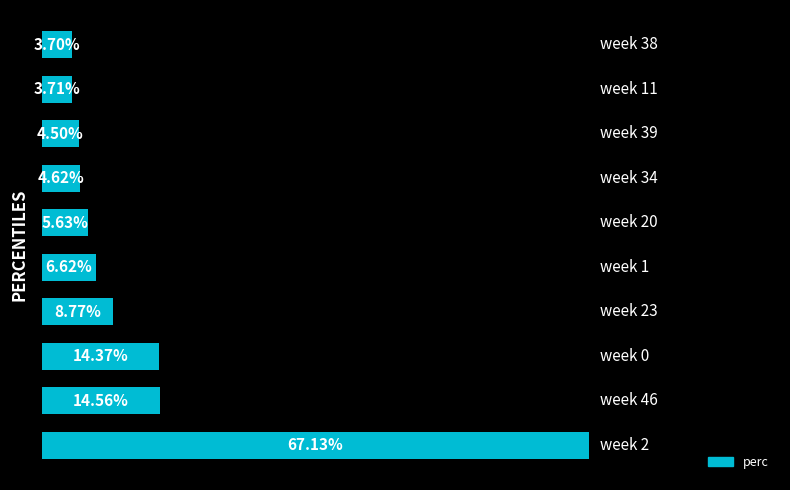

Does the chart contain any negative values?

No